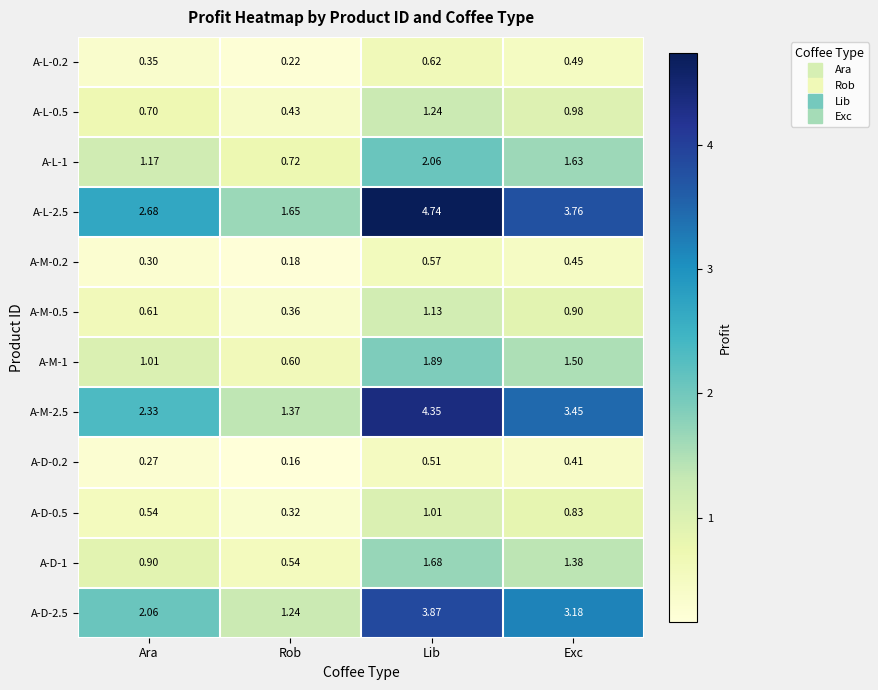

Which category has the lowest value across all series?

Rob